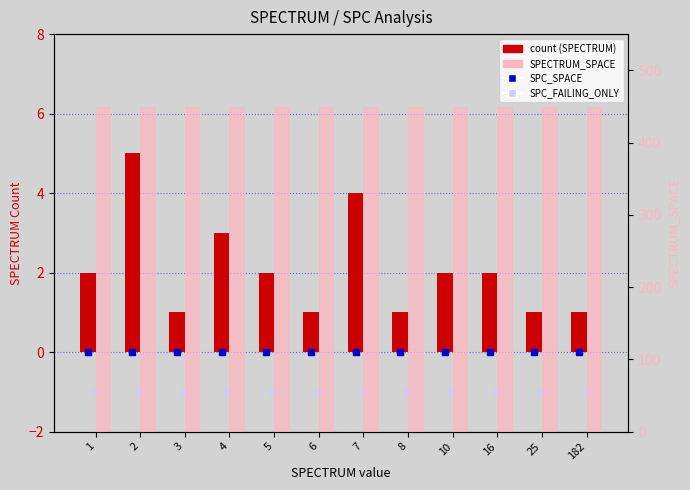

Reading left to right, transcribe all the data shown in this chart.

count (SPECTRUM): 1=2	2=5	3=1	4=3	5=2	6=1	7=4	8=1	10=2	16=2	25=1	182=1
SPECTRUM_SPACE: 1=449	2=449	3=449	4=449	5=449	6=449	7=449	8=449	10=449	16=449	25=449	182=449